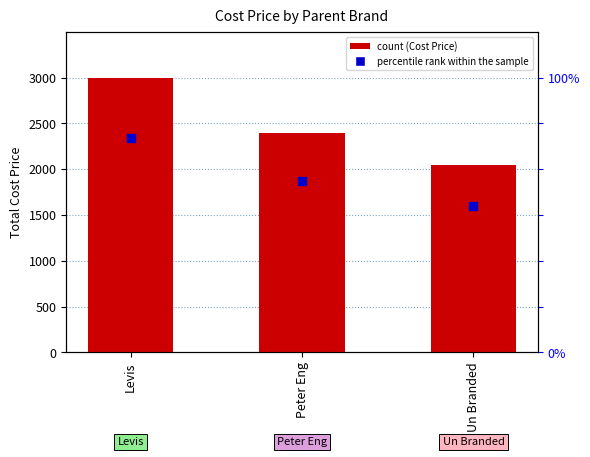

At how many categories does at least one series exceed 2520?

1